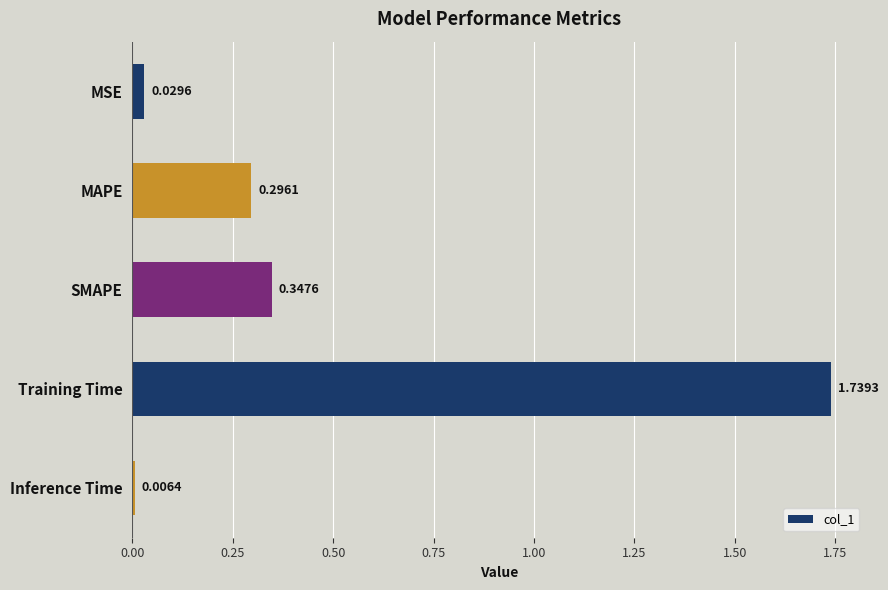

How many series are shown in this chart?

1